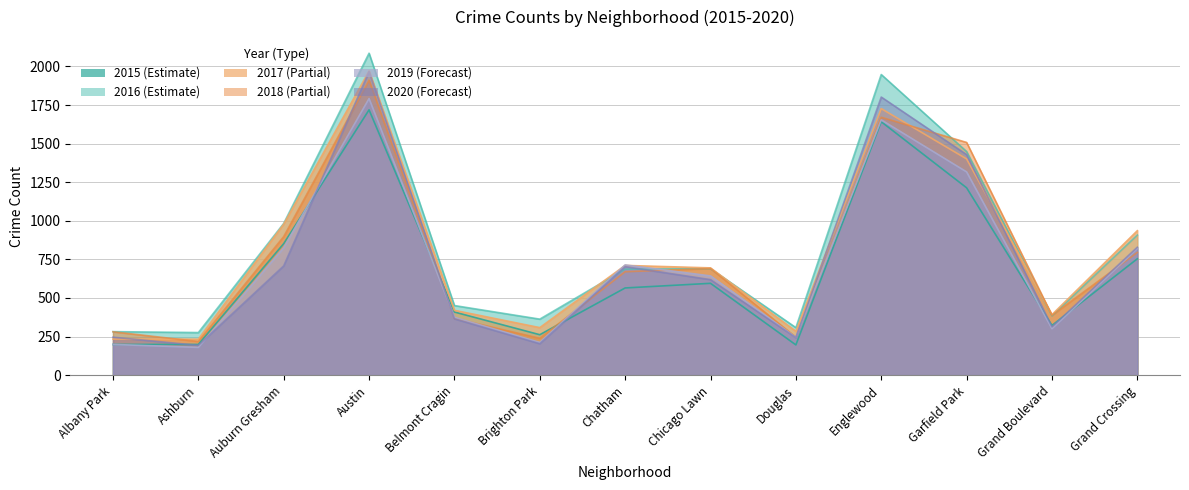

What are all the series names shown in the legend?

2015, 2016, 2017, 2018, 2019, 2020